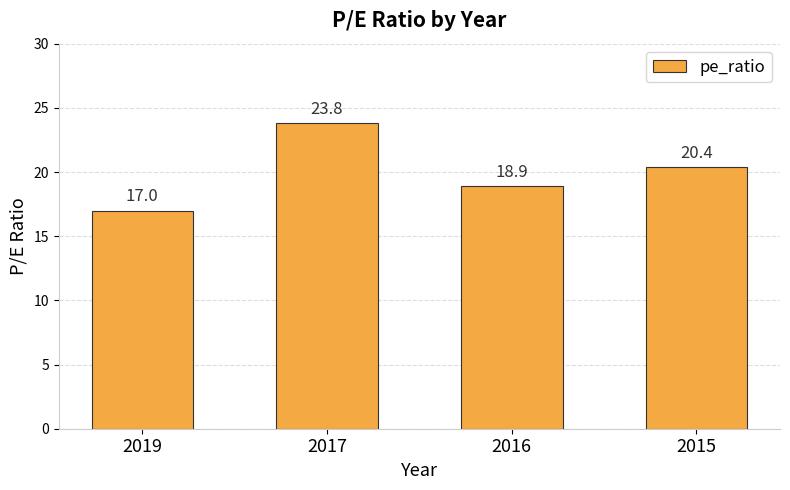

Reading left to right, list all the values displayed in this chart.

17.0	23.8	18.9	20.4